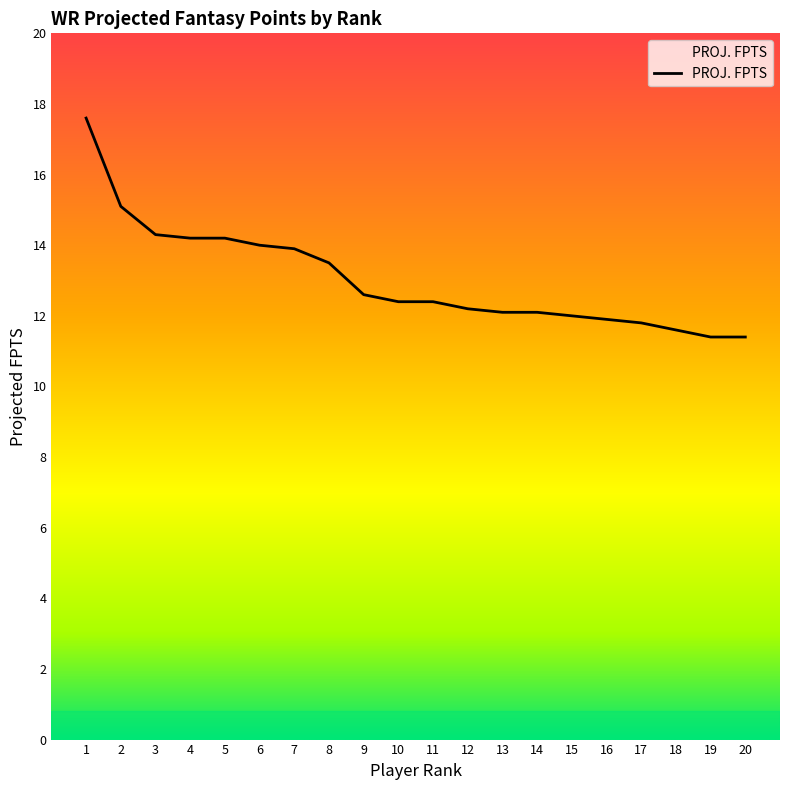

What is the difference between the values at 14 and 9?

0.5